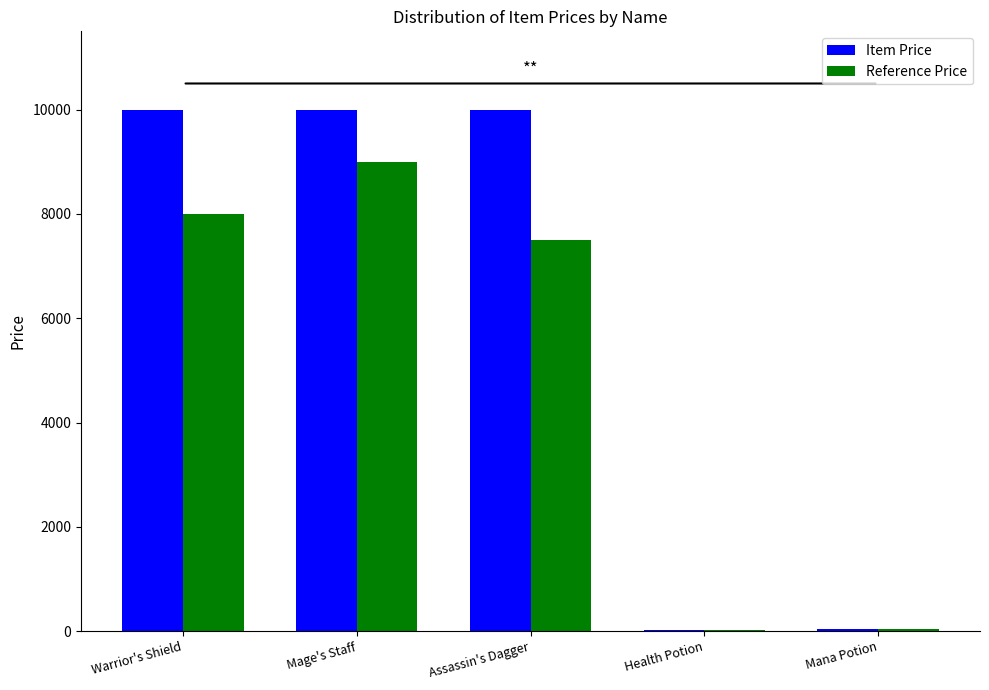

Between Warrior's Shield and Mage's Staff, which series saw the biggest shift?

Reference Price